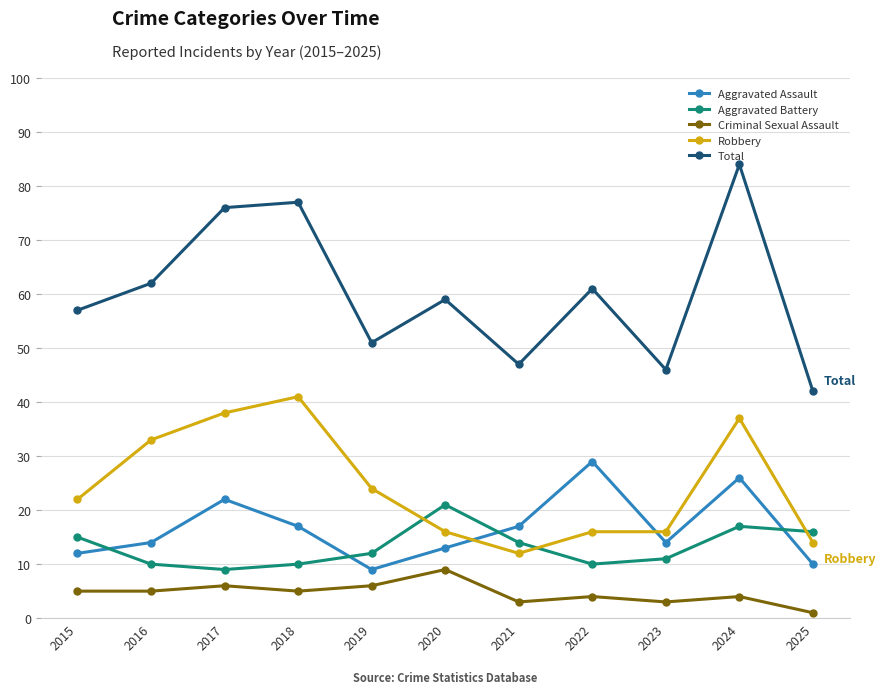

What is the lowest value of the Aggravated Battery series?

9